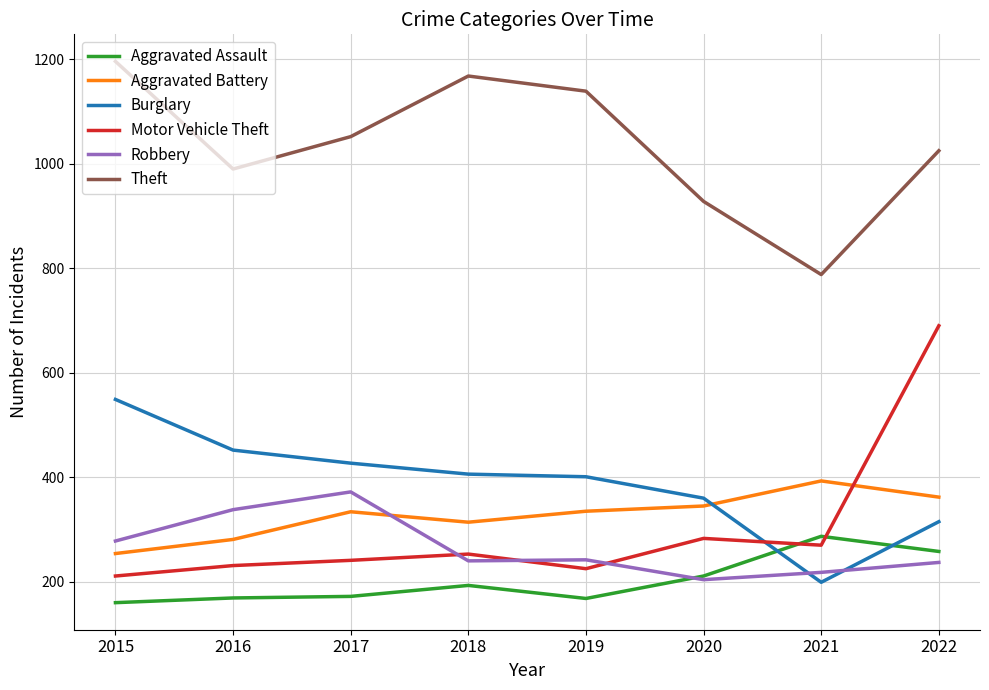

Which series has the largest total across all categories?

Theft